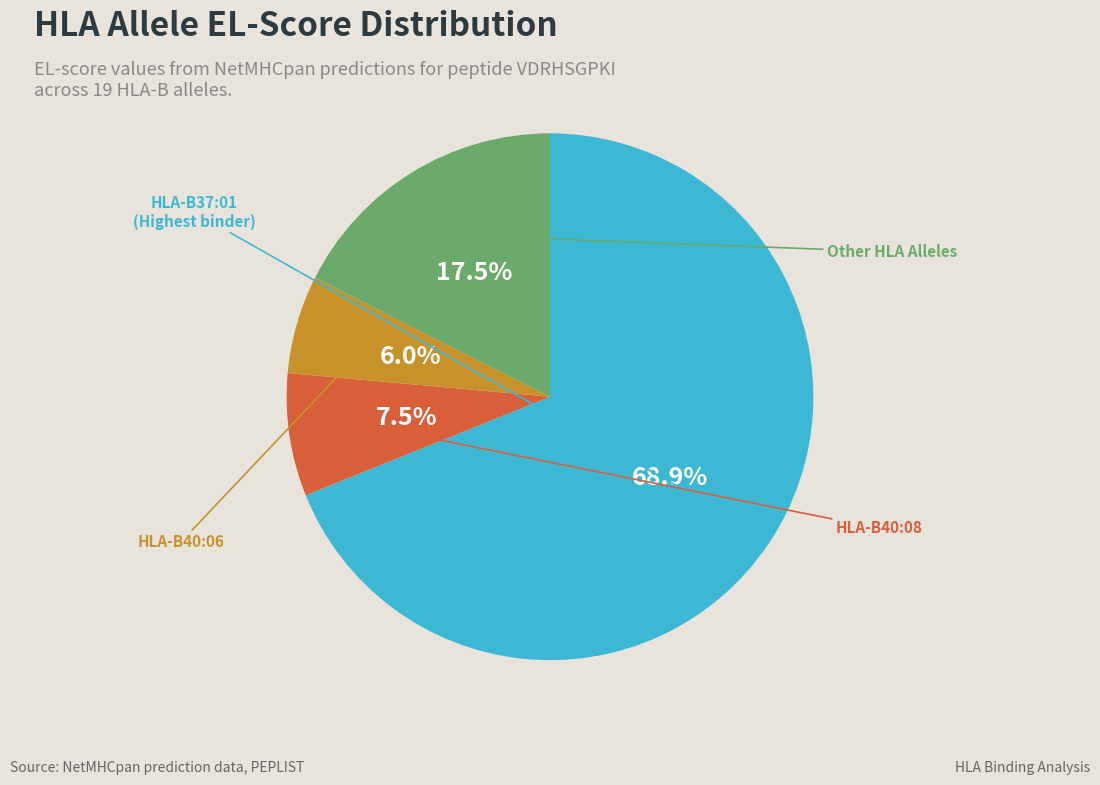

How many slices are in this pie chart?

4